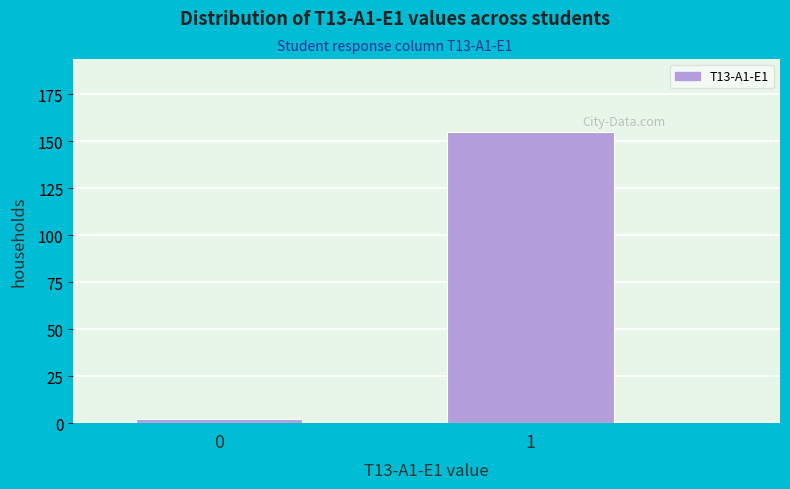

Reading left to right, extract all data points from this chart.

0=2	1=155